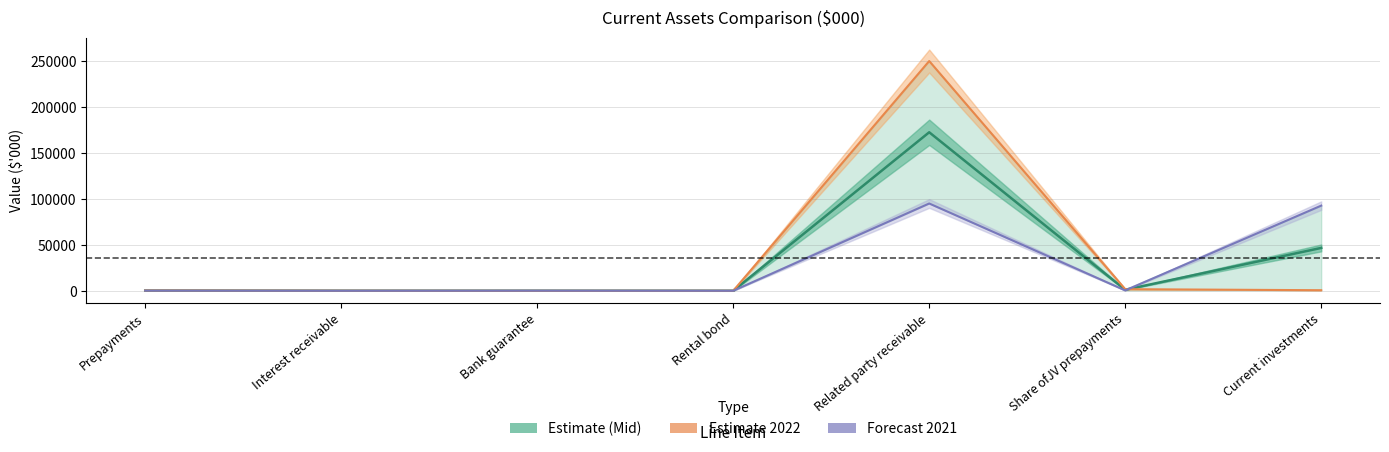

What is the label of the 3rd point from the left?

Bank guarantee